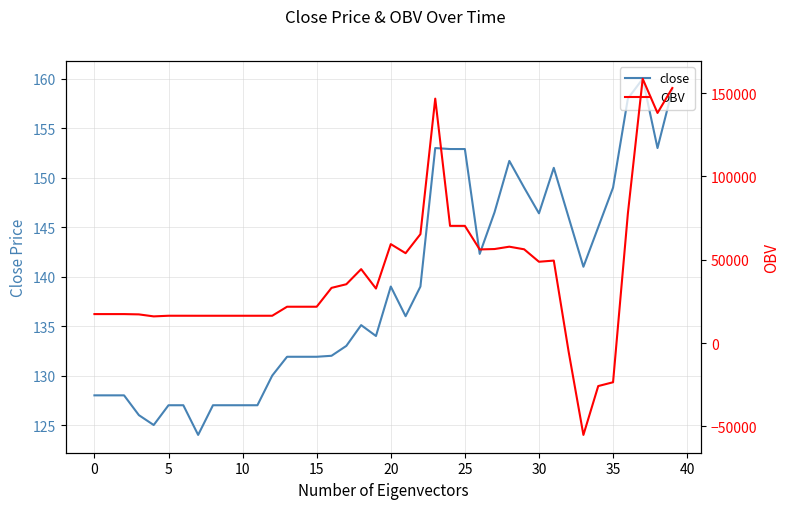

What value does the OBV series have at 33?

-55179.8